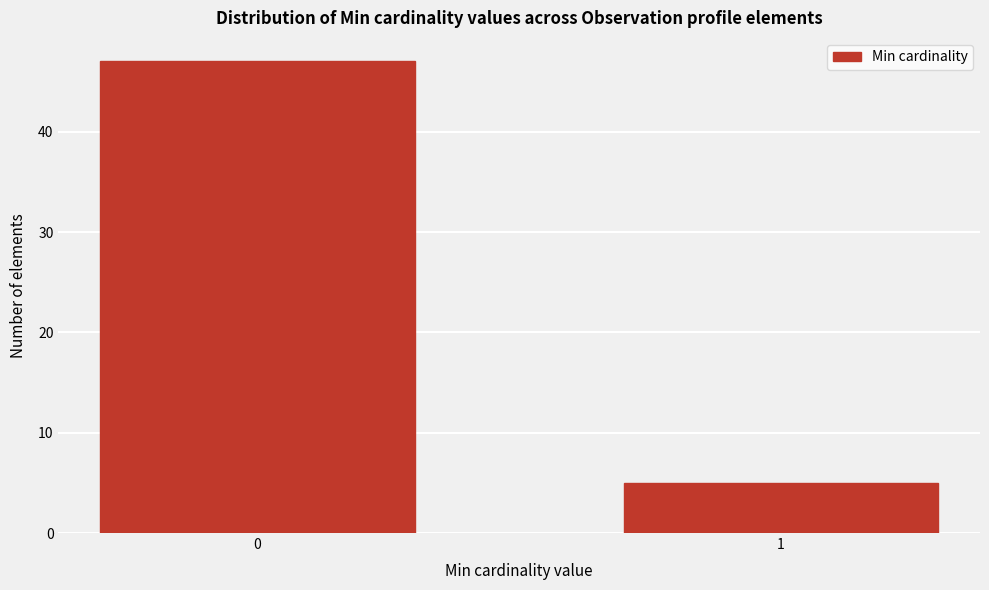

Reading left to right, transcribe all the data shown in this chart.

47	5